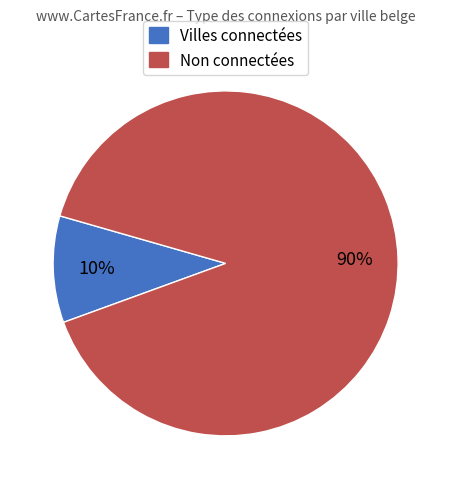

True or false: Villes connectées accounts for 10% of the total.

True